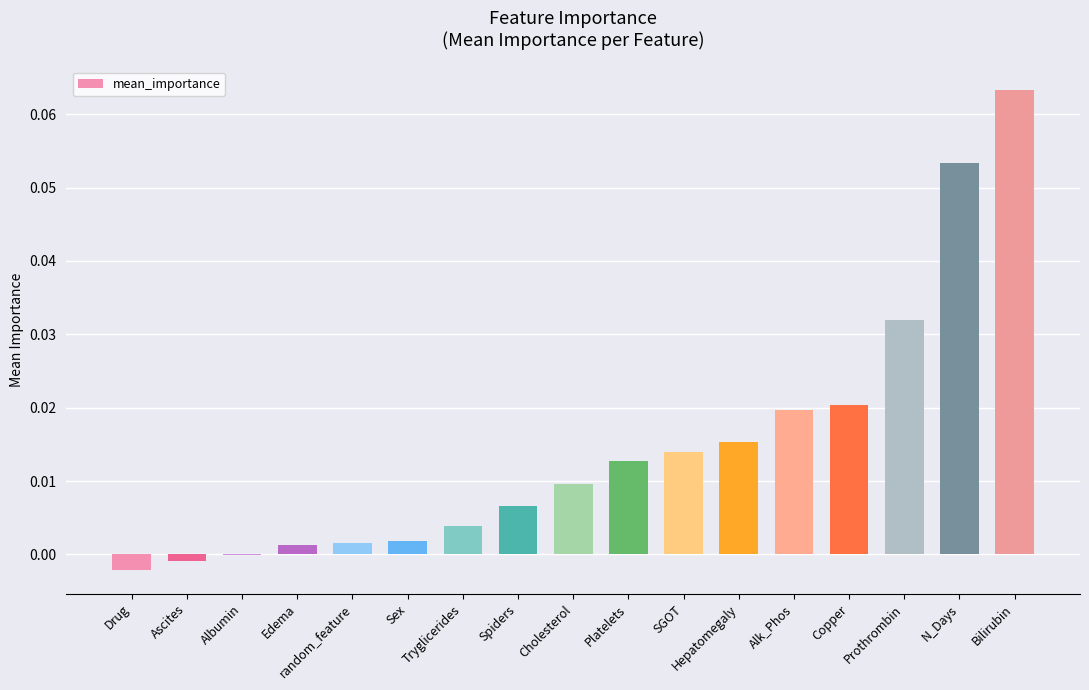

How many data points does each series have?

17